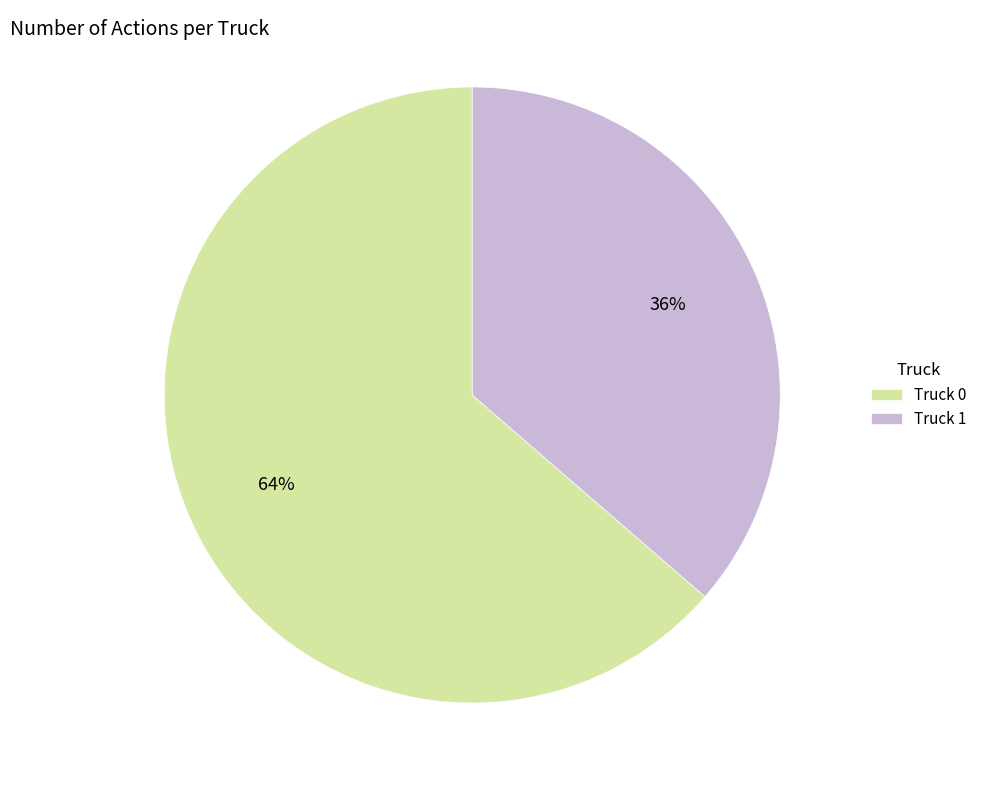

The Truck 1 slice represents 43% of the pie. True or false?

False